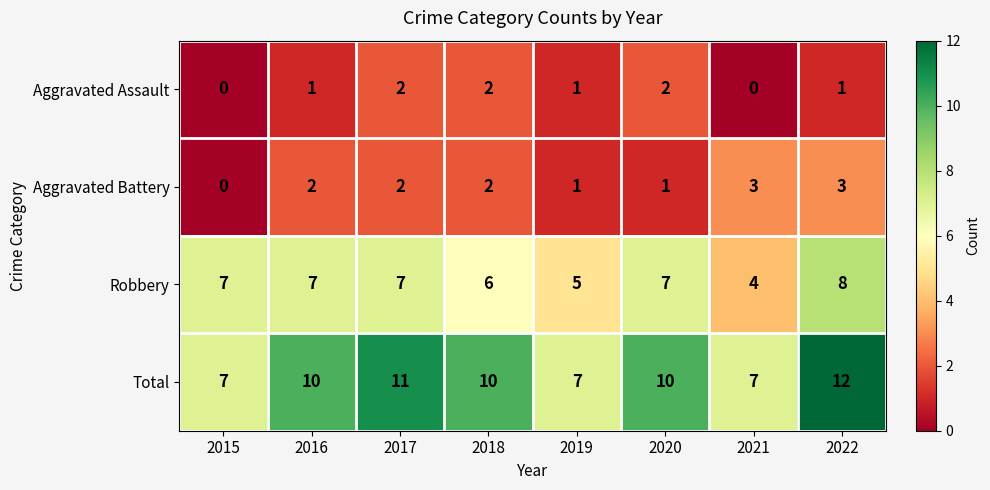

List the series in order of their peak value, highest first.

Total, Robbery, Aggravated Battery, Aggravated Assault